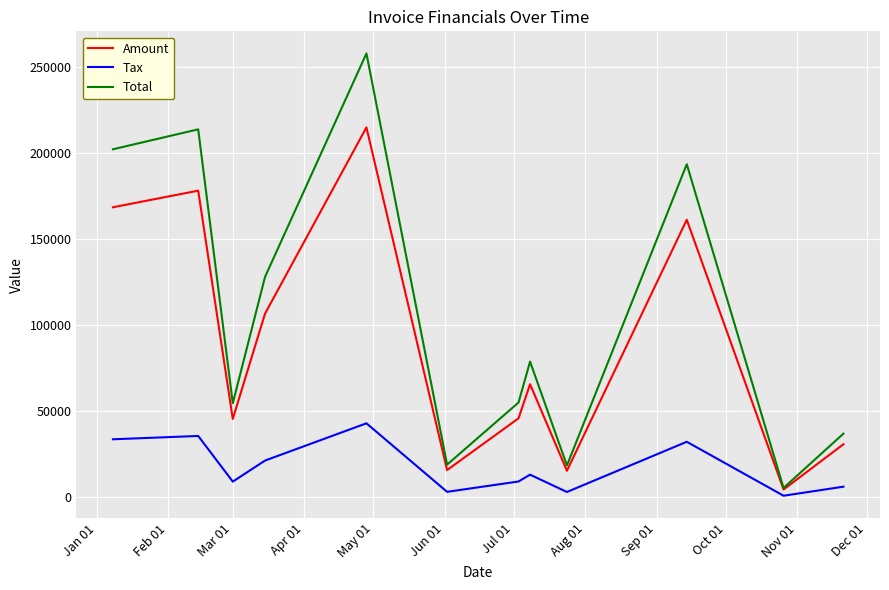

Which series has the largest range (max minus min)?

Total